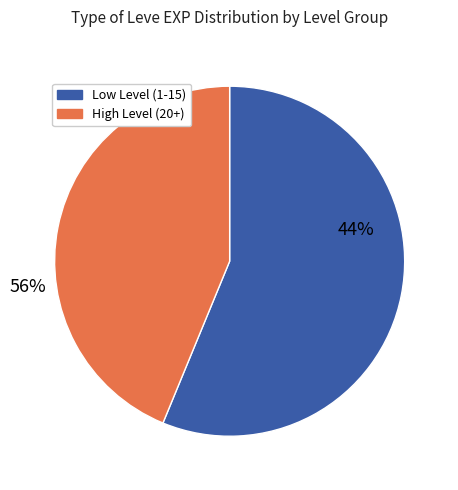

Is it true that 1 is 1% of the pie?

False